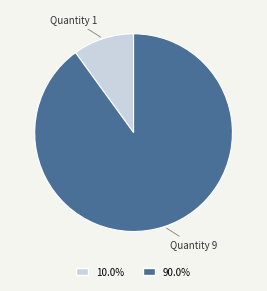

Rank the categories by value from highest to lowest.

Quantity 9, Quantity 1